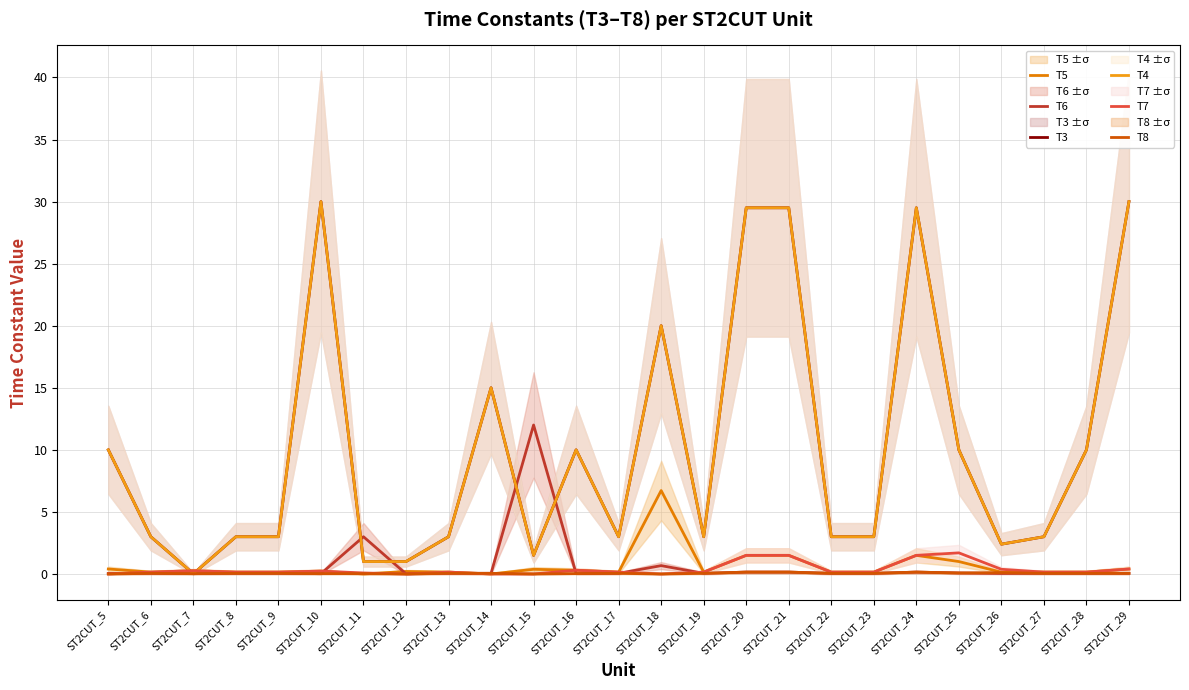

What is the maximum value for T7?

1.7